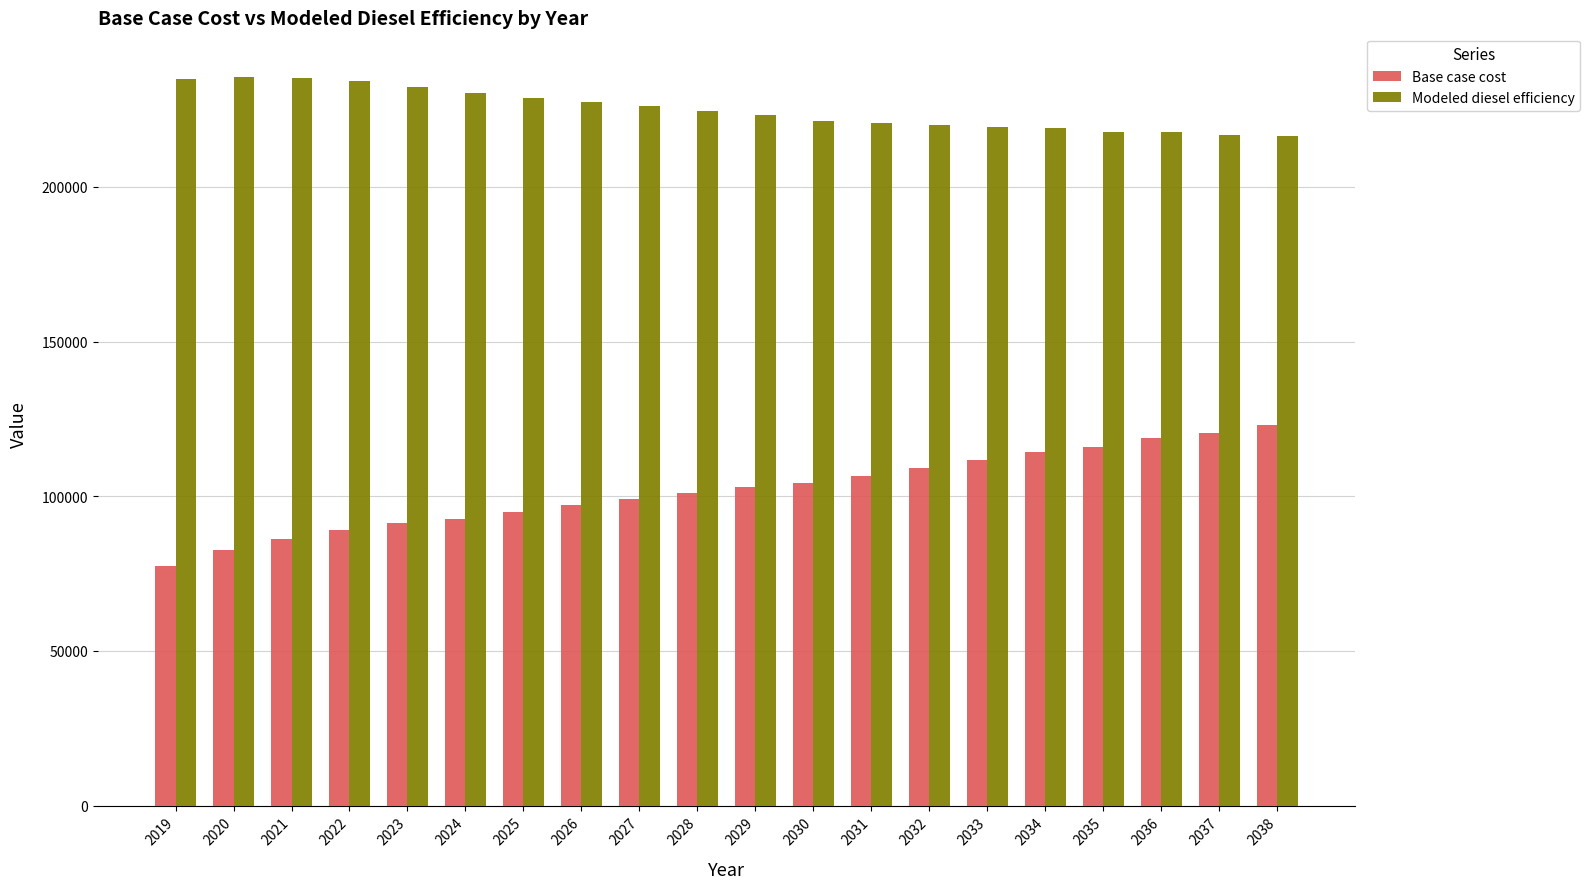

The value of Base case cost at 2037 is 120419.6. True or false?

True